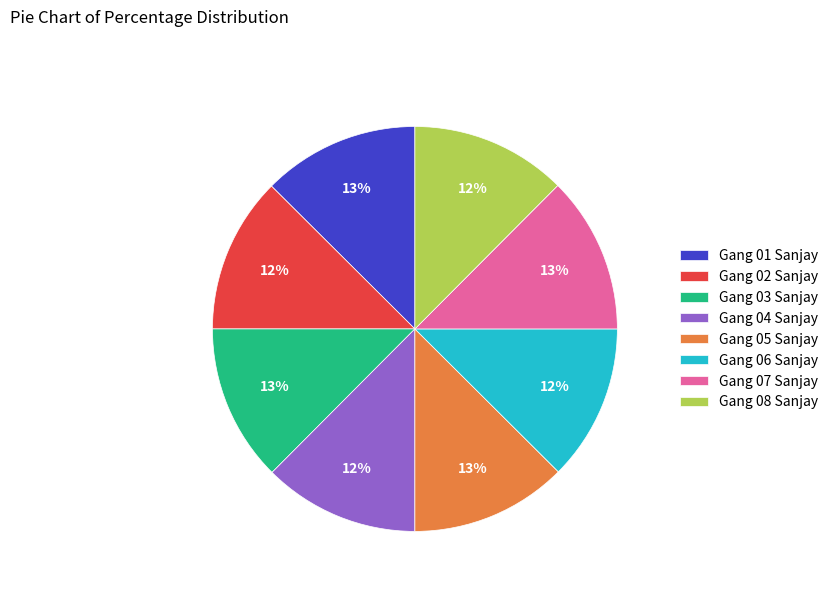

Does Gang 01 Sanjay account for over 50% of the chart?

No